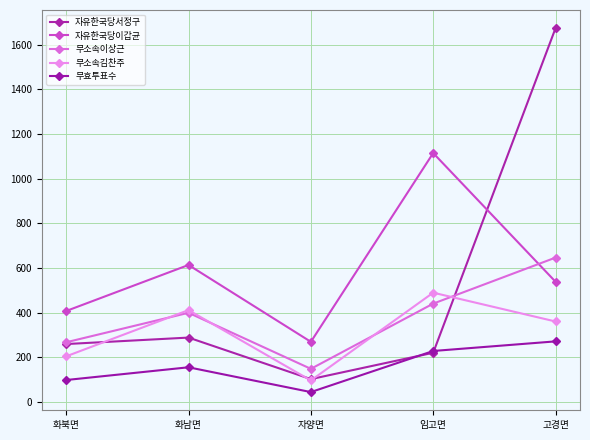

Which series has the largest total across all categories?

자유한국당이갑균